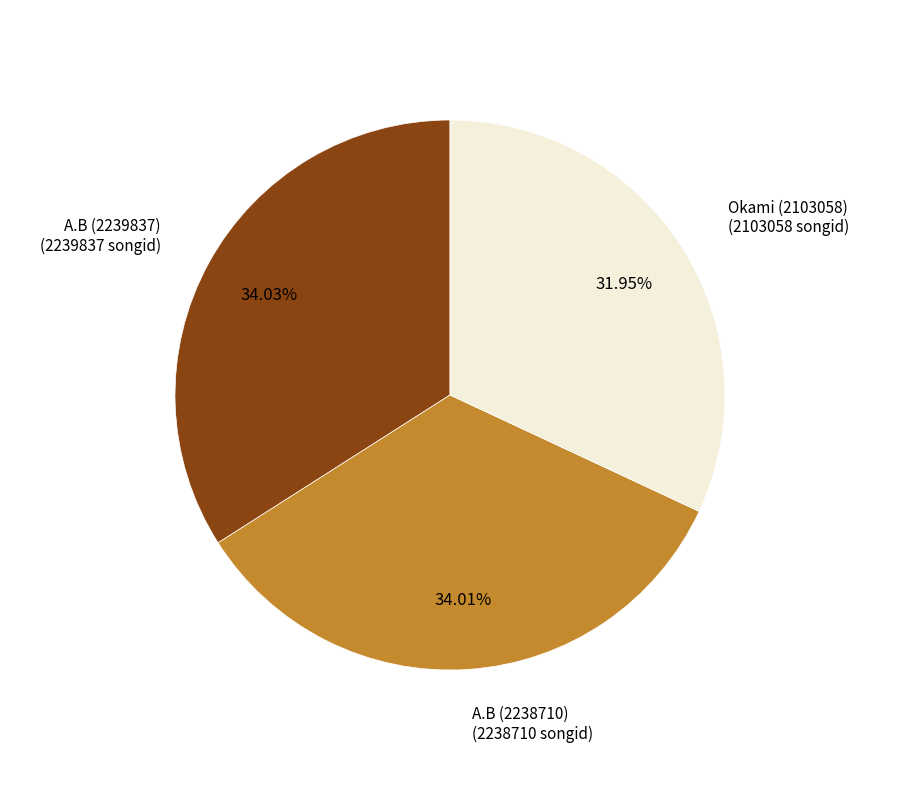

To the nearest percent, what is the average slice percentage?

33%